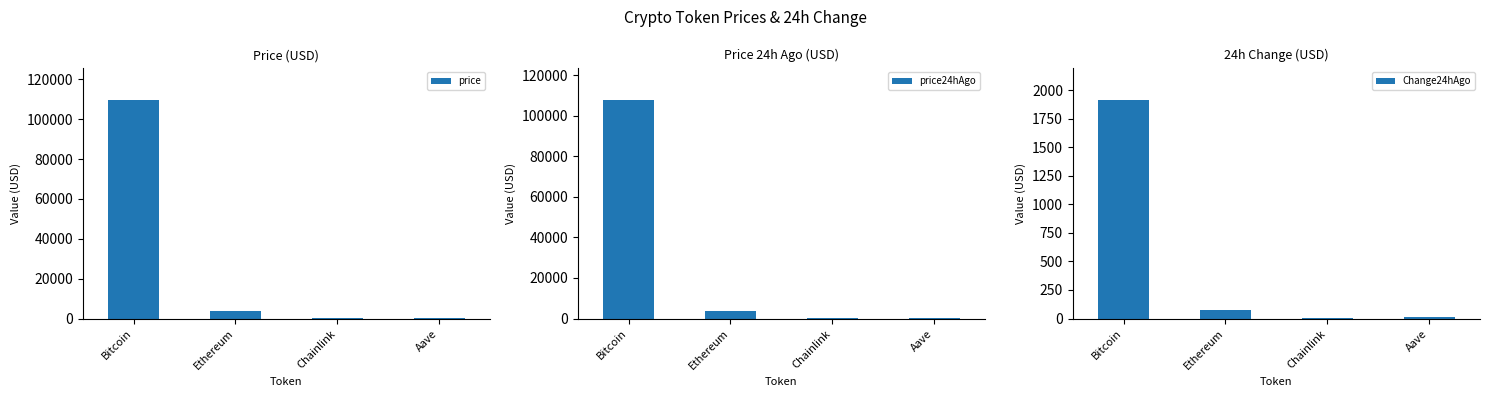

What is the total value across all series at Chainlink?

34.6